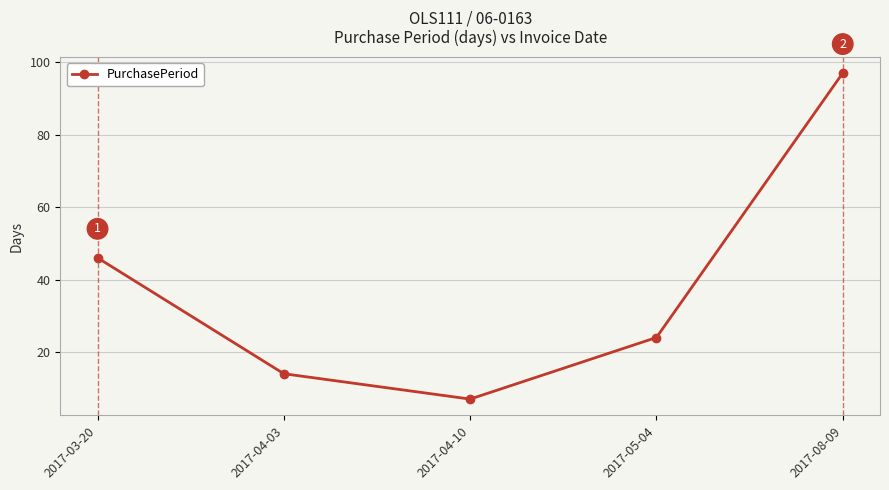

What is the sum of the values at 2017-03-20 and 2017-05-04?

70